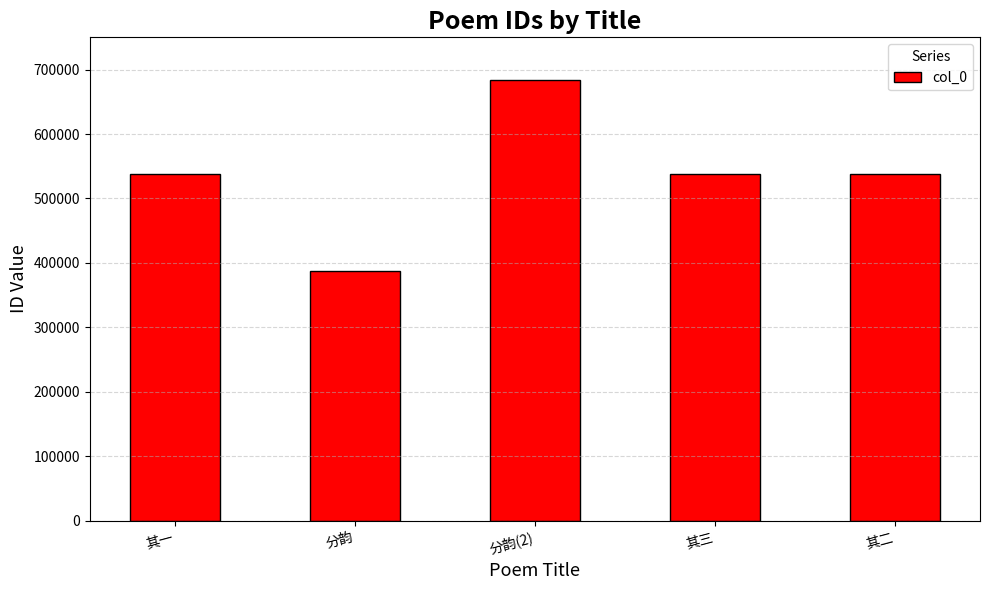

True or false: the data shows 537426 at 其三.

True